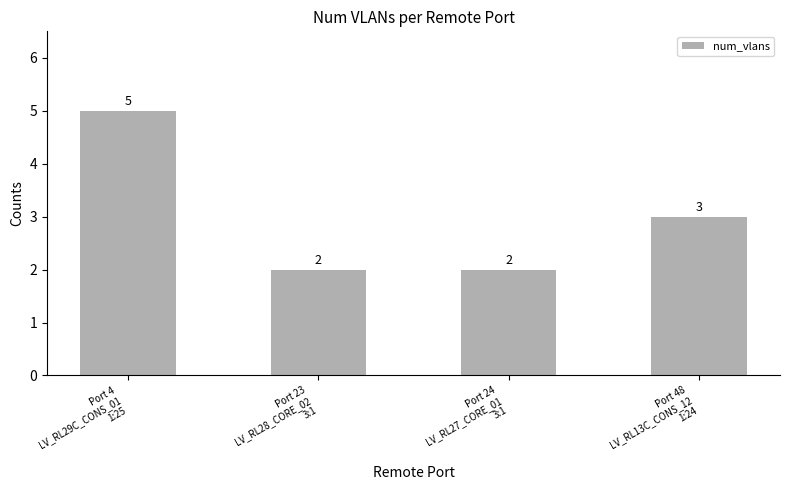

What is the value of the 3rd bar from the left?

2